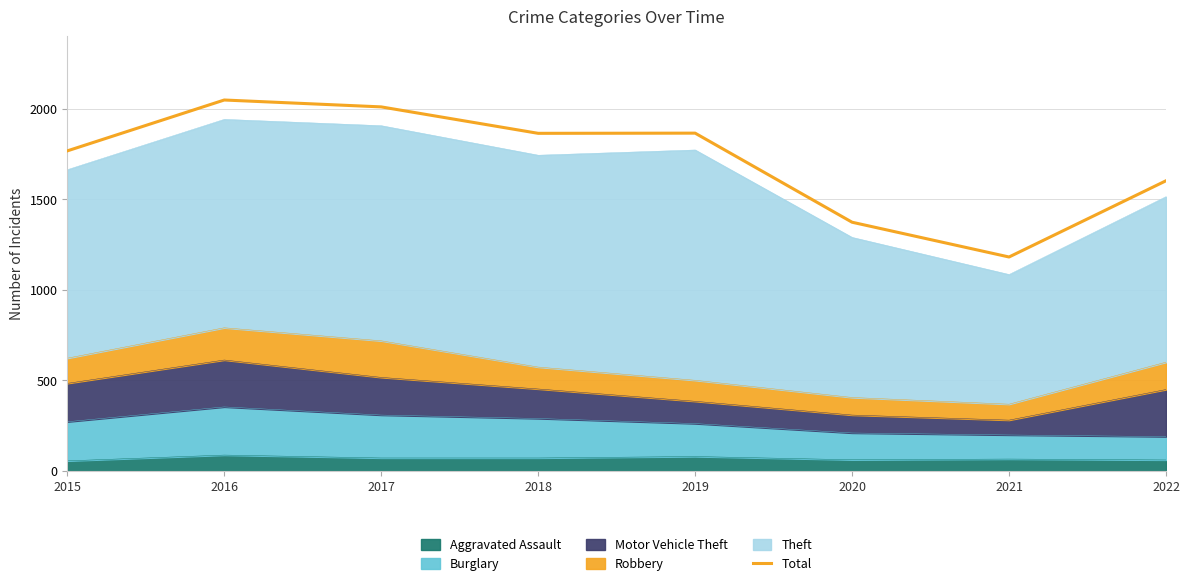

The chart shows a value of 1866 at 2019. True or false?

True